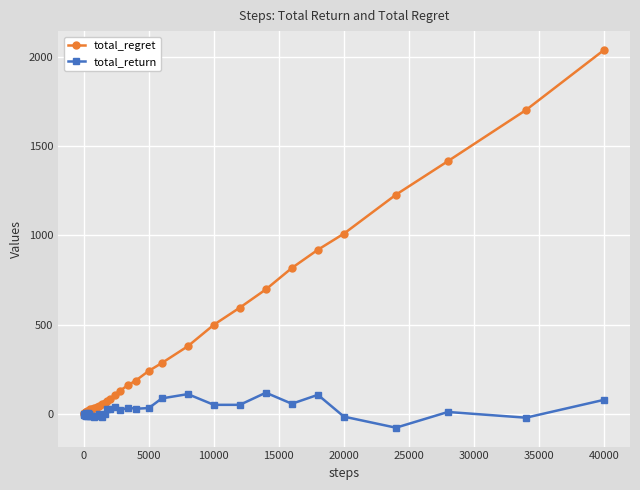

What is the greatest value displayed?

2038